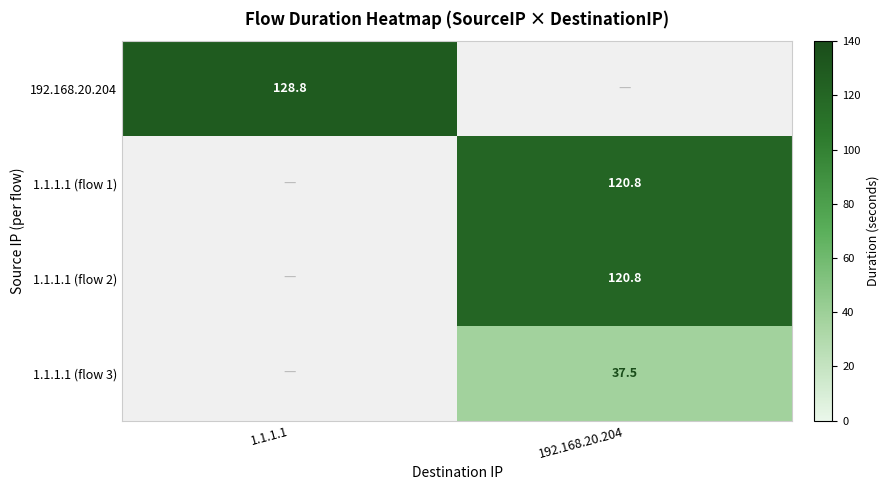

What is the smallest value displayed?

37.5